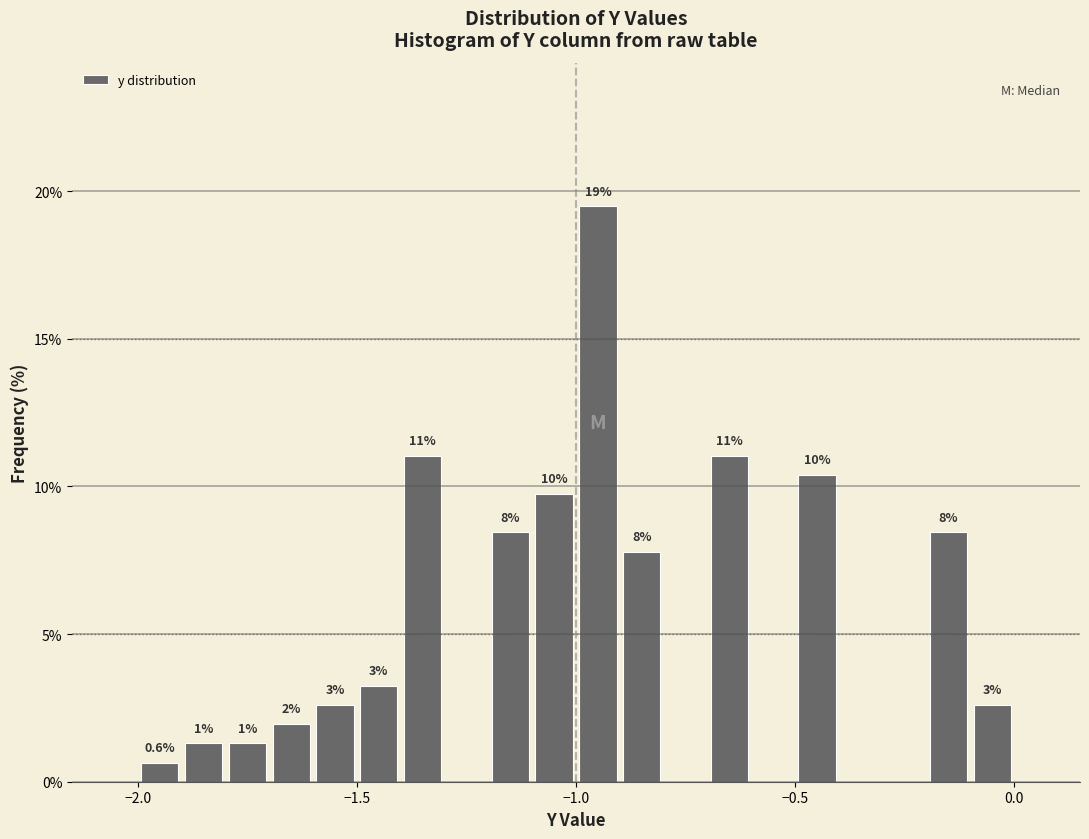

Read against the x-axis, roughly where is the centre of the tallest bar?

-0.95